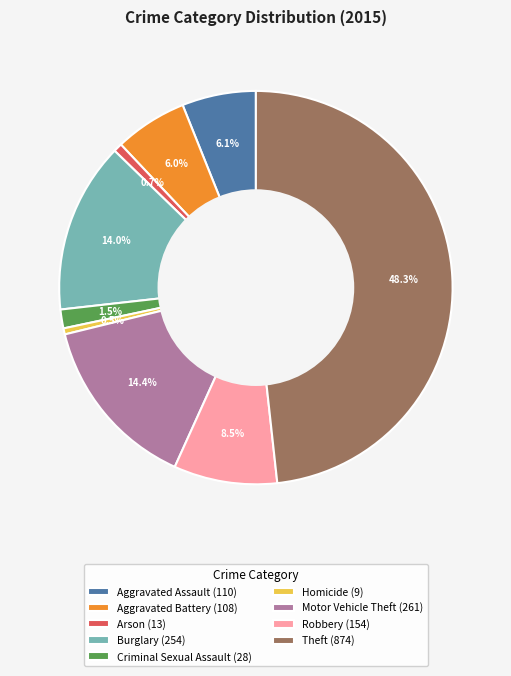

What is the ratio of the value at Burglary (254) to the value at Motor Vehicle Theft (261)?

1.0